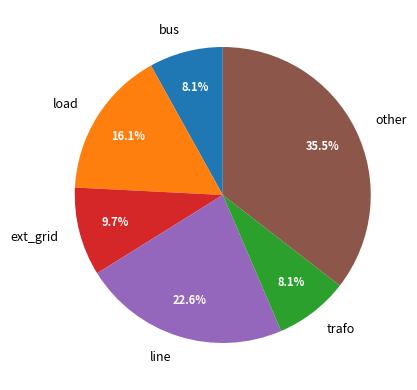

Does any single category account for the majority?

No